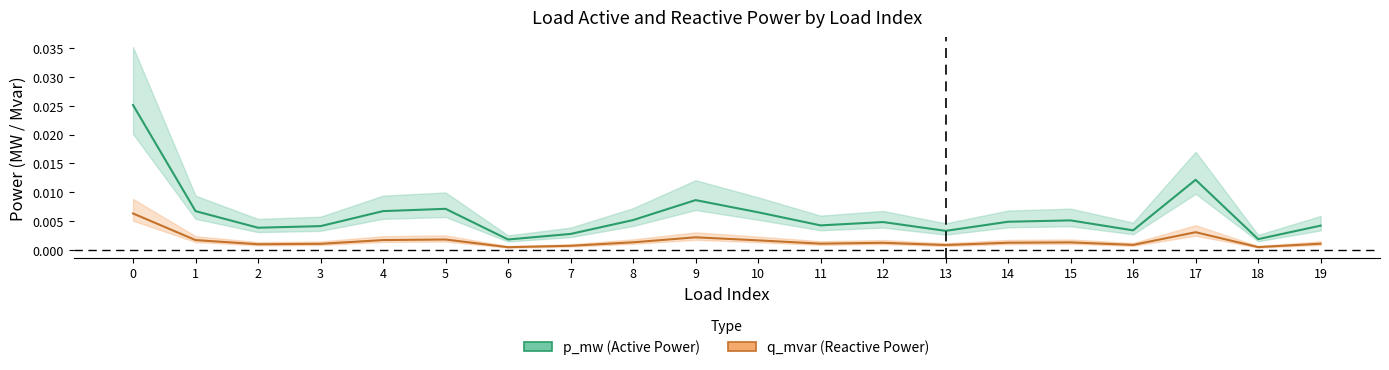

True or false: p_mw (Active Power) and q_mvar (Reactive Power) intersect in this chart.

False